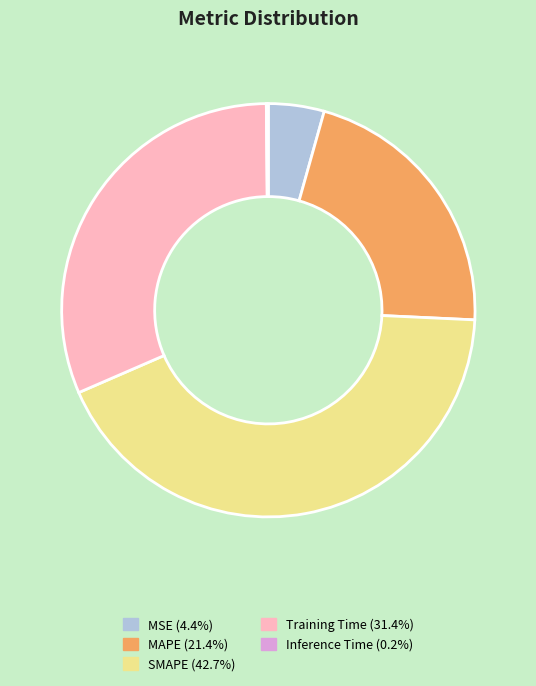

Which slice is the largest?

SMAPE